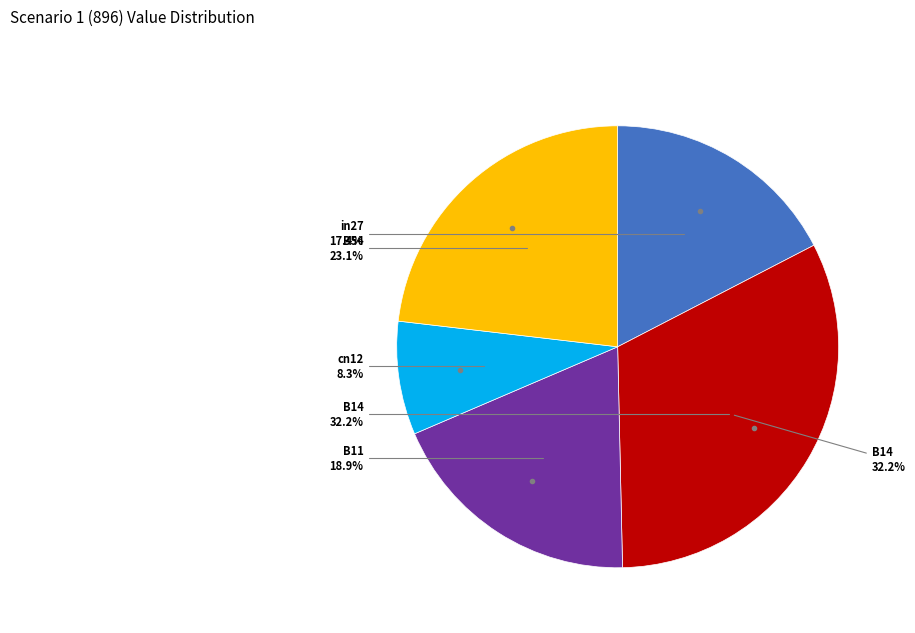

Is B54 the majority of the pie?

No